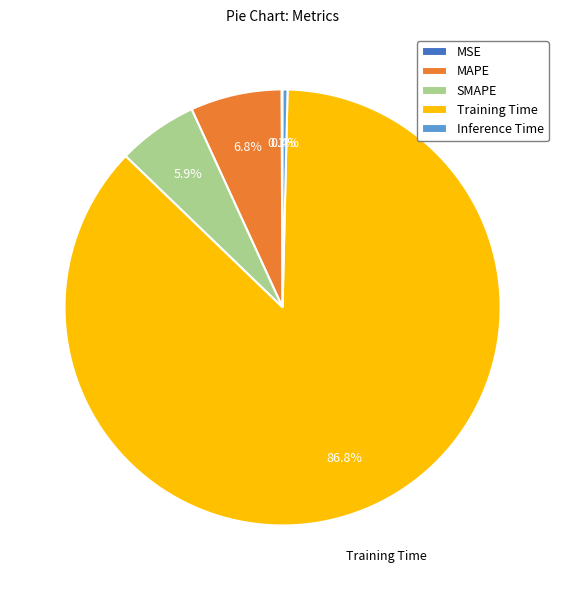

What portion of the pie excludes MAPE?

93.2%